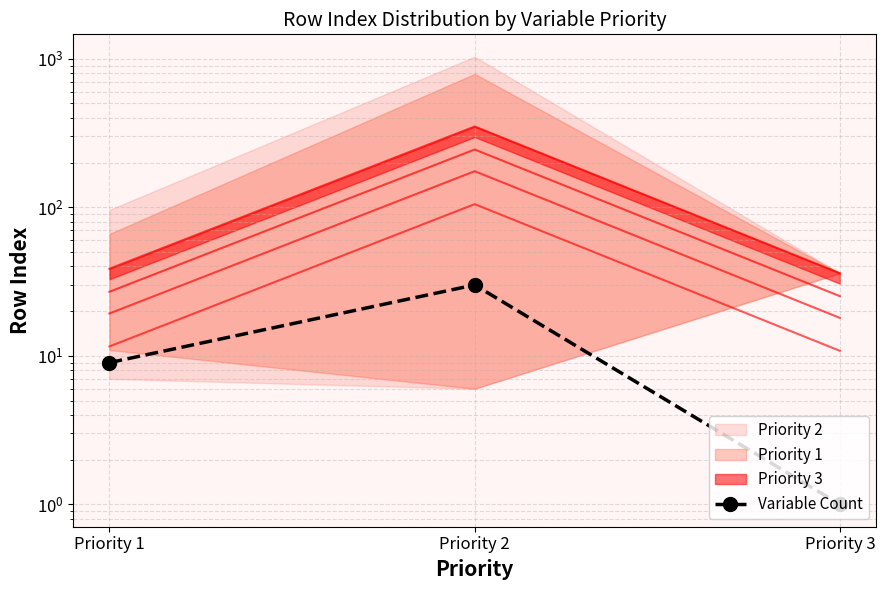

What is the value of the 3rd point from the left?

1